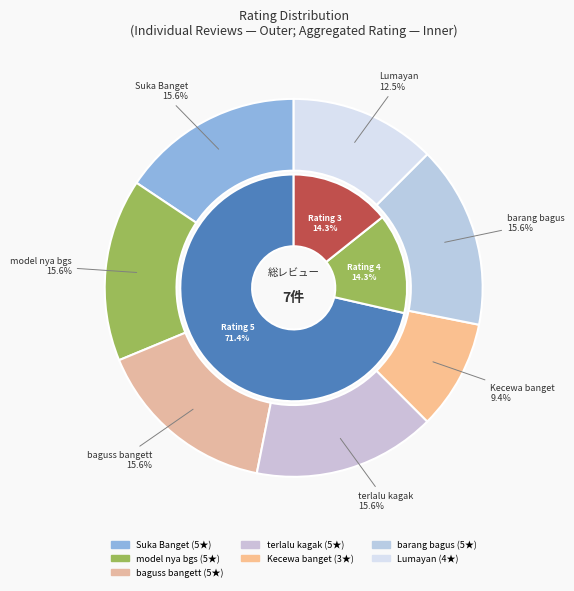

Is the sum of Lumayan and barang bagus greater than half?

No